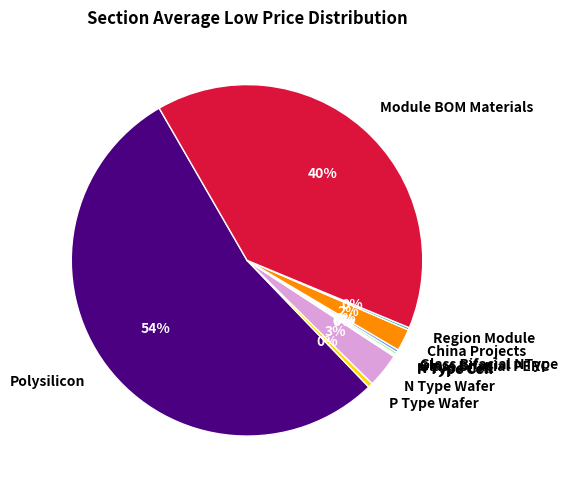

Which has a higher value, Module BOM Materials or N Type Wafer?

Module BOM Materials